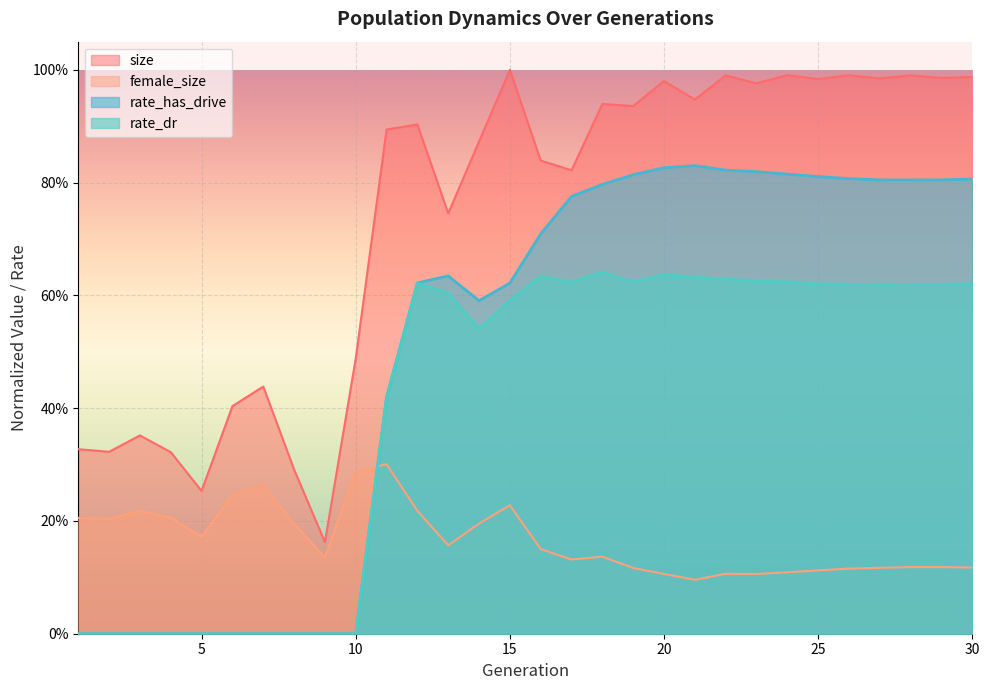

What is the difference between the second highest and second lowest values in the size series?

0.7